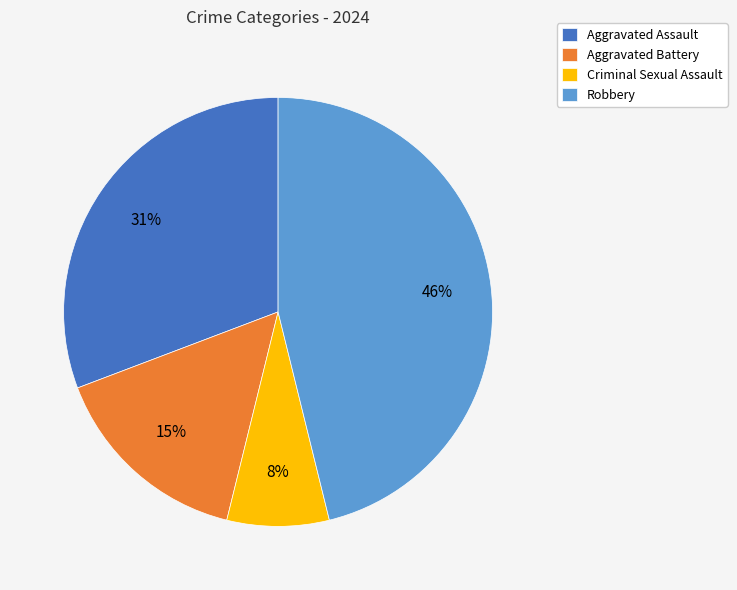

What is the ratio of the value at Aggravated Battery to the value at Robbery?

0.3